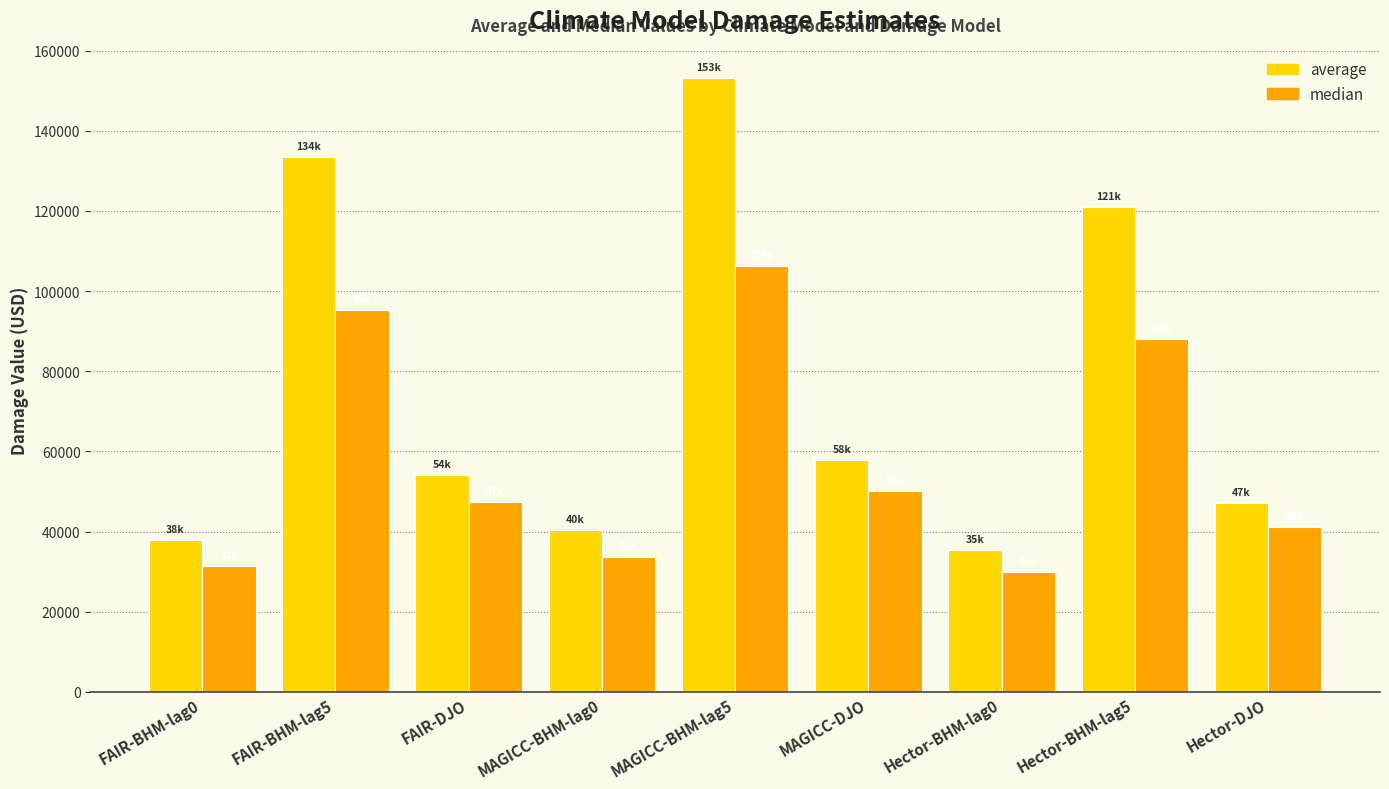

What is the label of the 7th bar from the right?

FAIR-DJO